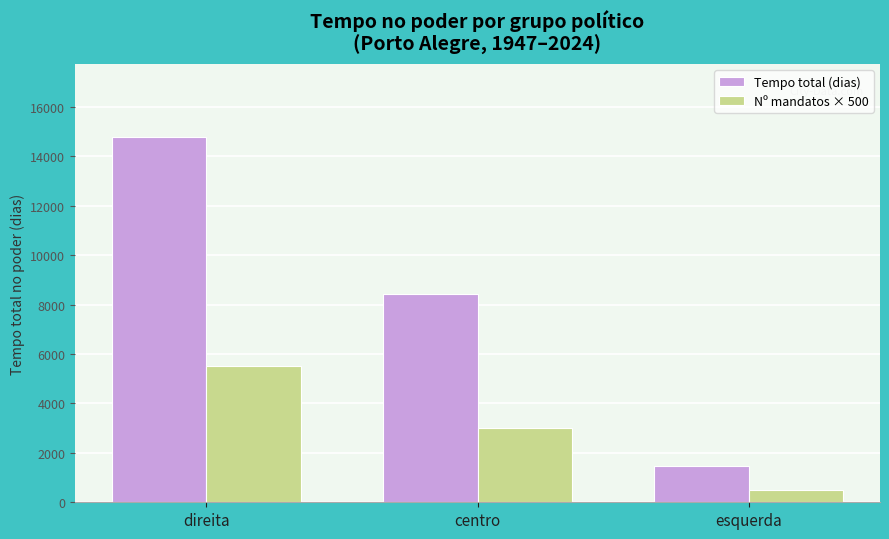

At direita, list the series in order from largest to smallest.

Tempo total (dias), Nº mandatos × 500